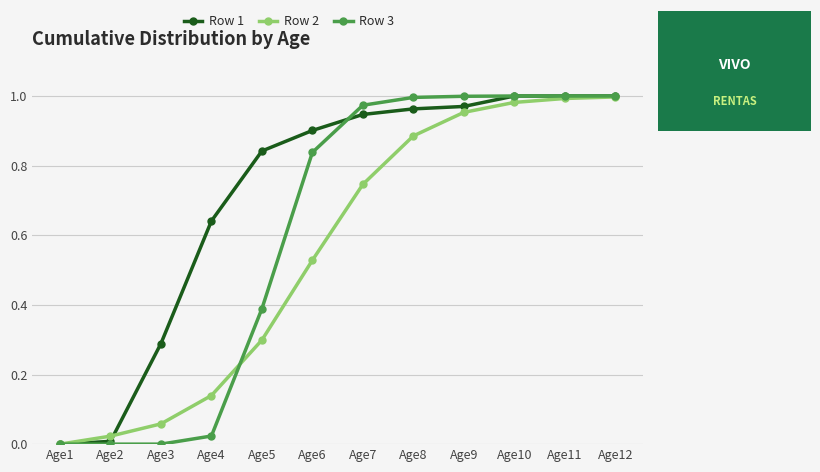

Is it true that Row 1 equals 1.6 at Age8?

False